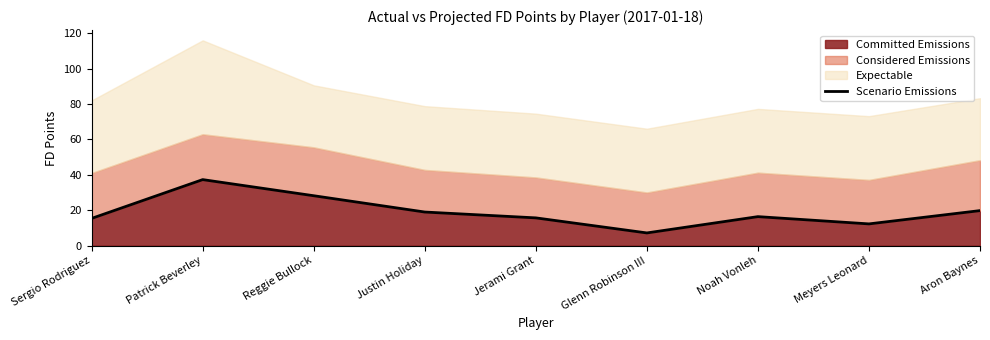

True or false: the data shows 29.4 at Noah Vonleh.

False